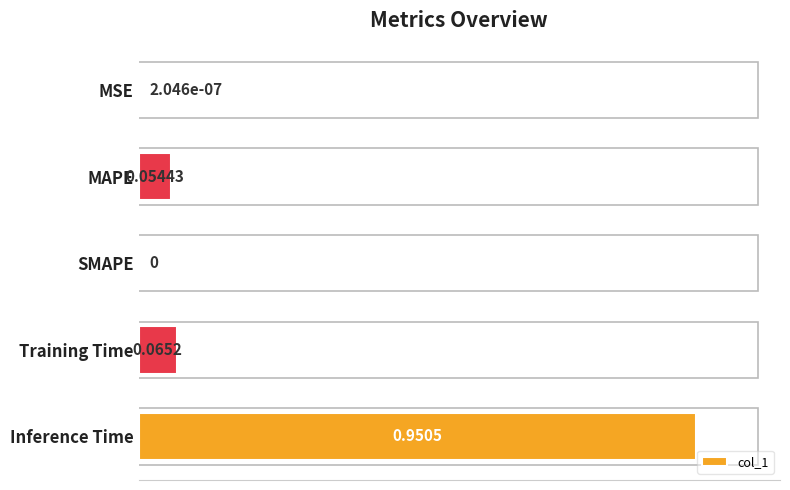

Which category has the highest value across all series?

Inference Time